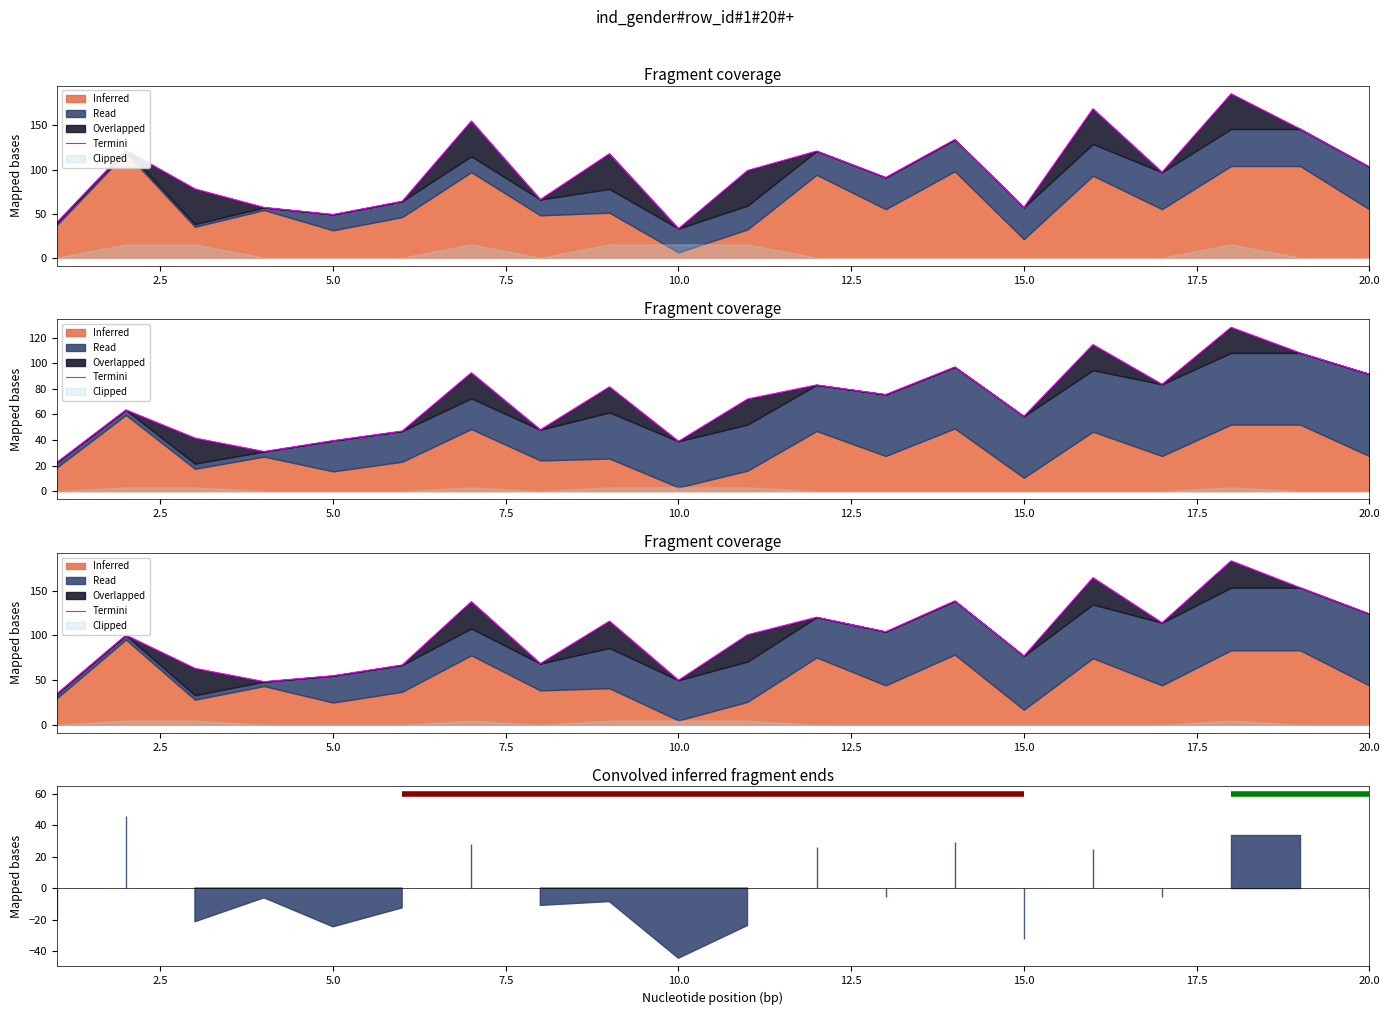

What is the change in value from 5.0 to 17.5?

+5.4